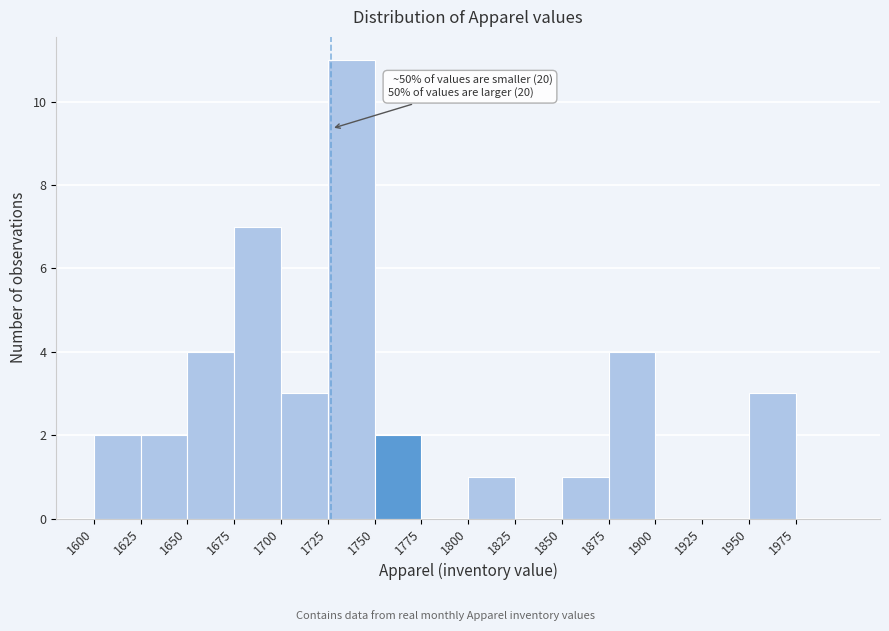

Over which range of the x-axis is the bar tallest?

1725 to 1750